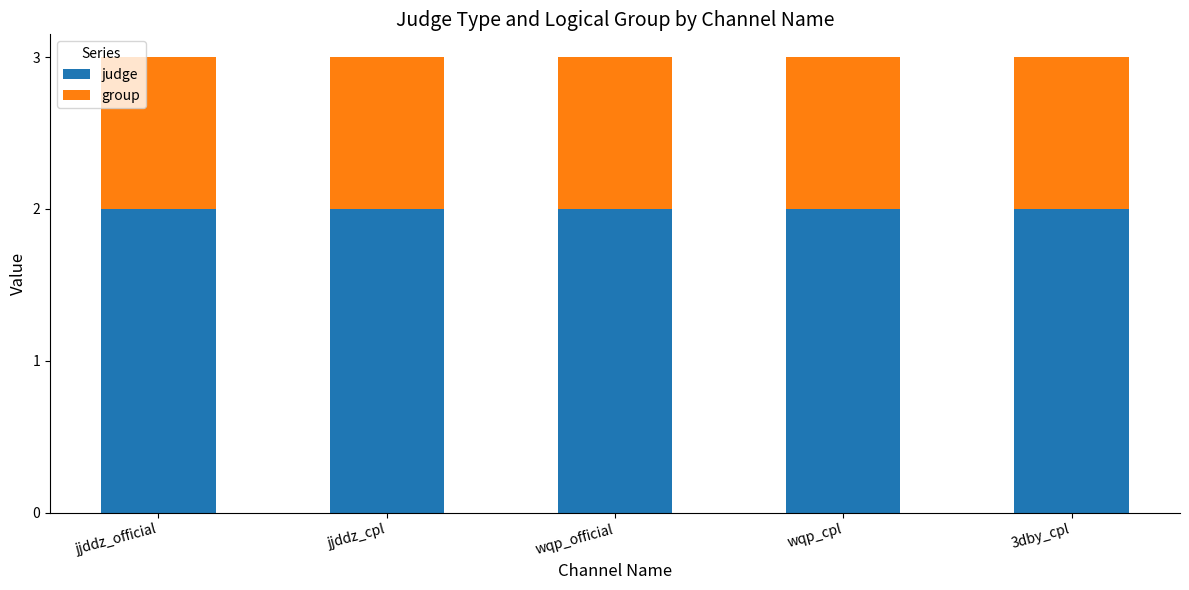

The value of judge at jjddz_official is 0. True or false?

False